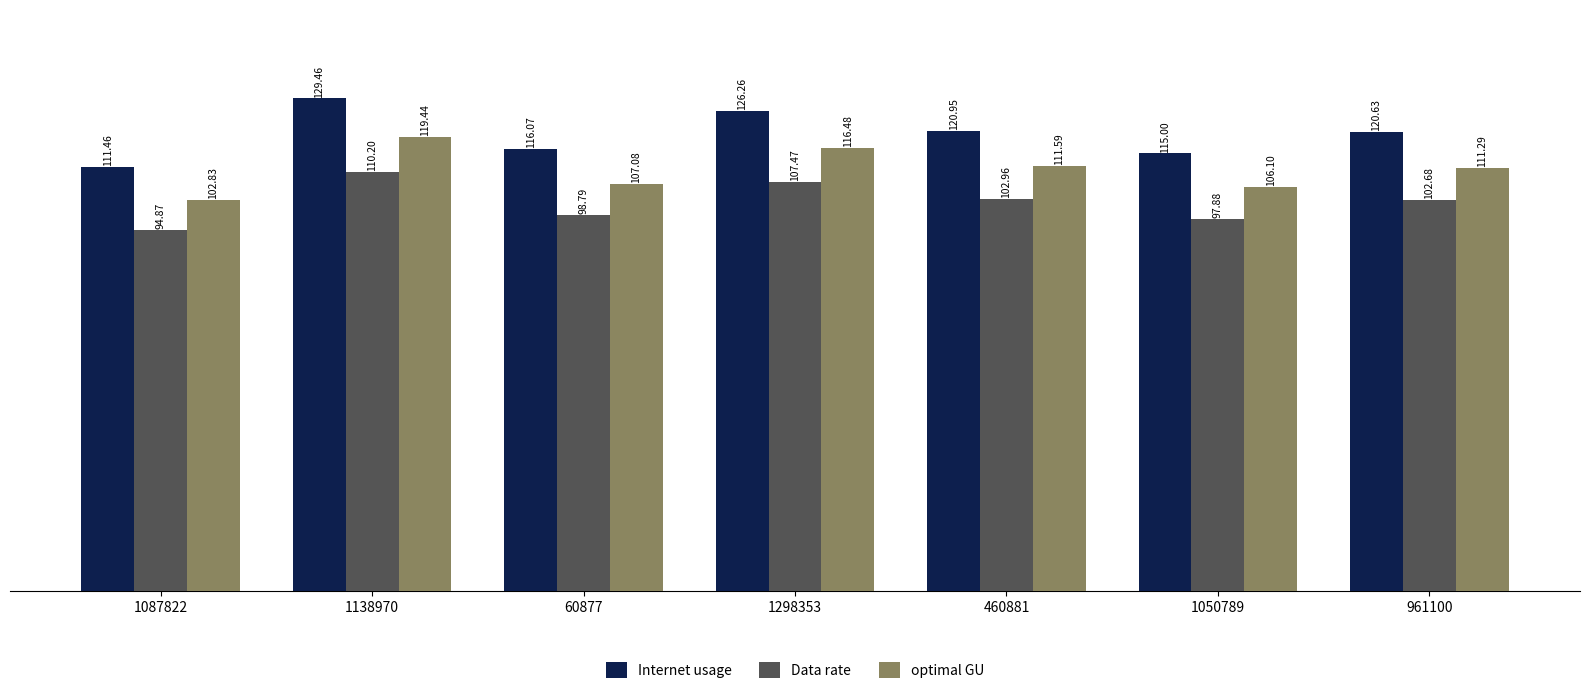

Which category has the lowest value in the Data rate series?

1087822